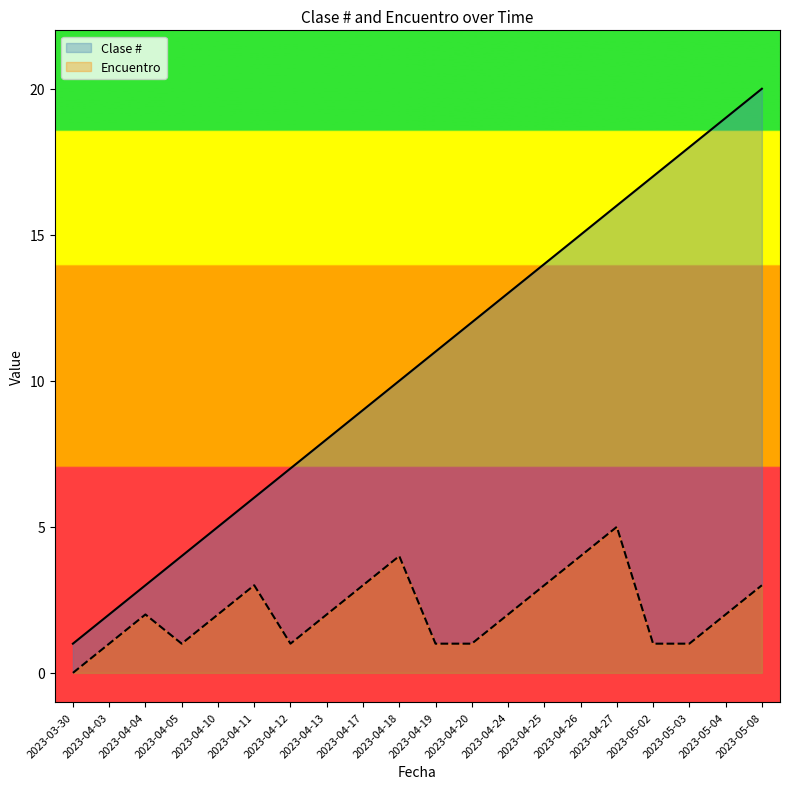

What is the spread (max minus min) of values at 2023-03-30?

1